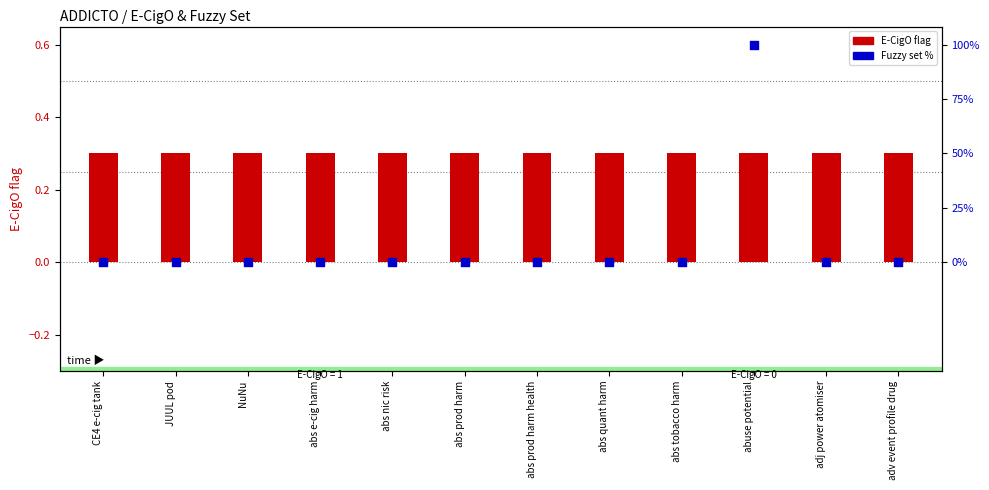

Is the value of E-CigO flag at abuse potential greater than the value of Fuzzy set % at abs nic risk?

Yes